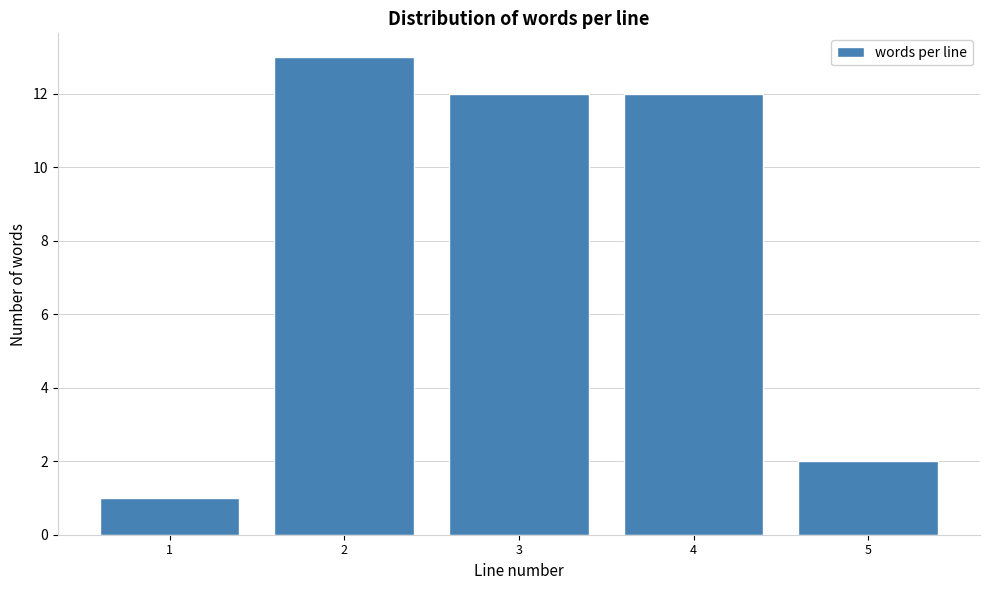

Reading right to left, what are all the values shown in this chart?

2	12	12	13	1